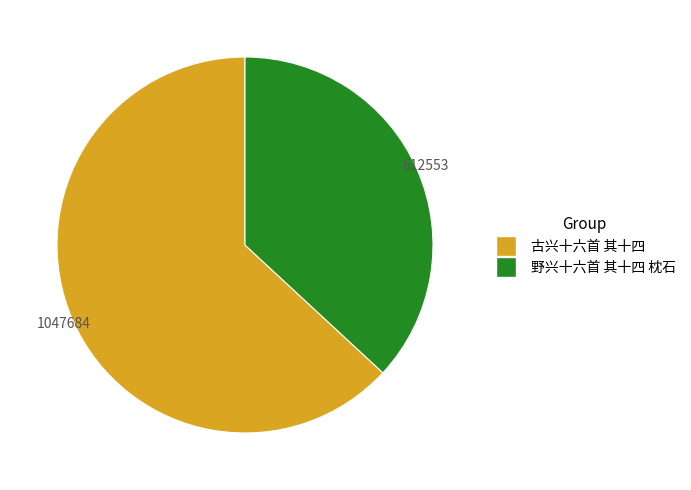

Does any single category account for the majority?

Yes